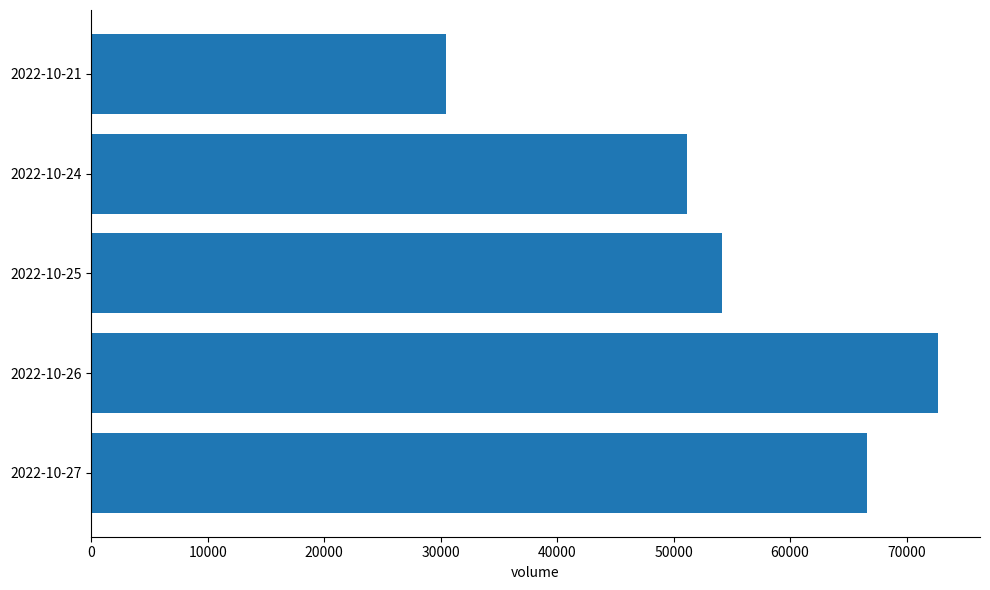

What is the change in value from 2022-10-27 to 2022-10-21?

-36160